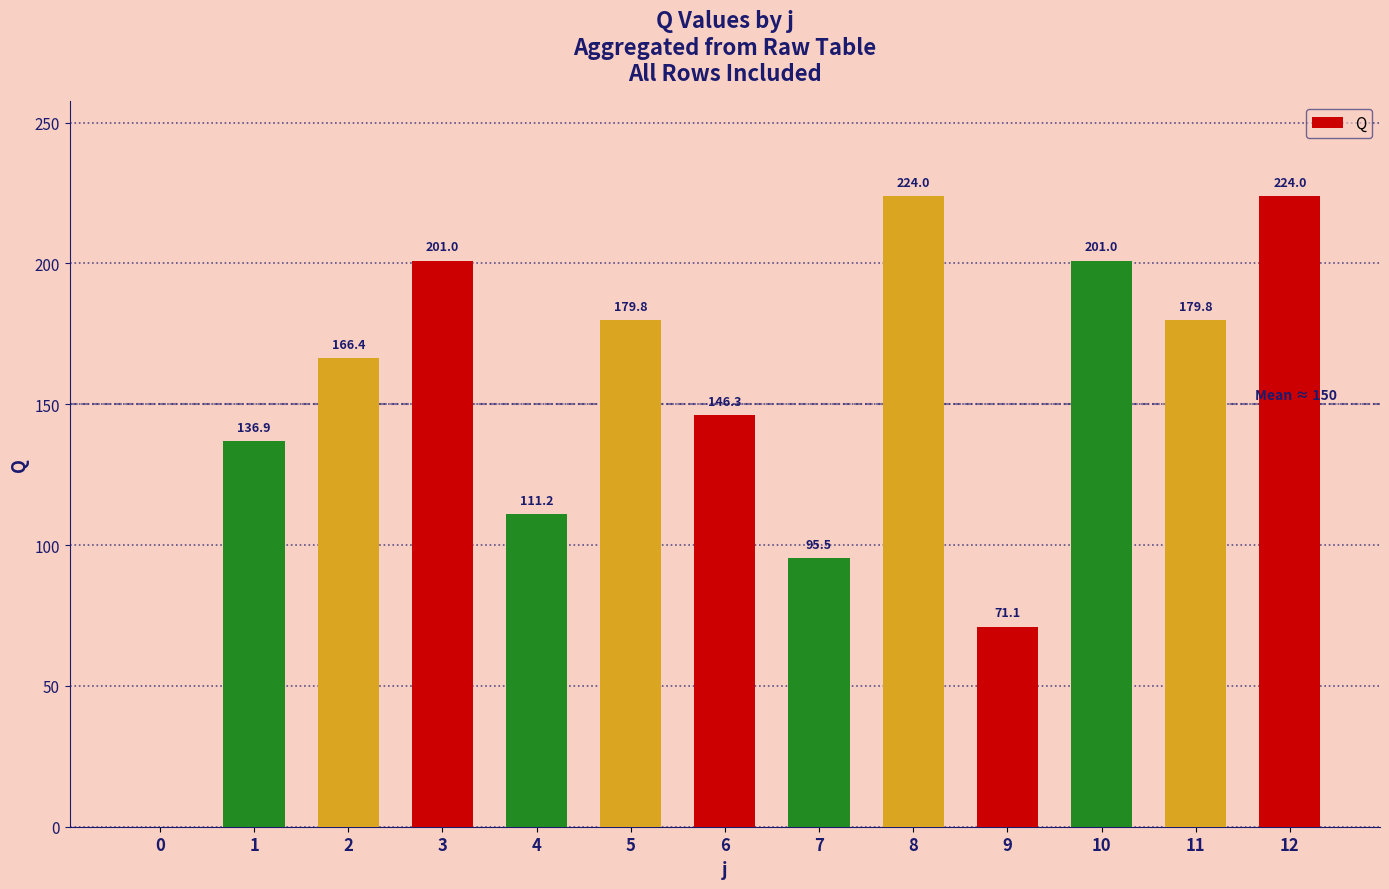

Reading left to right, what are all the values shown in this chart?

0.0	136.9	166.4	201.0	111.2	179.8	146.3	95.5	224.0	71.1	201.0	179.8	224.0